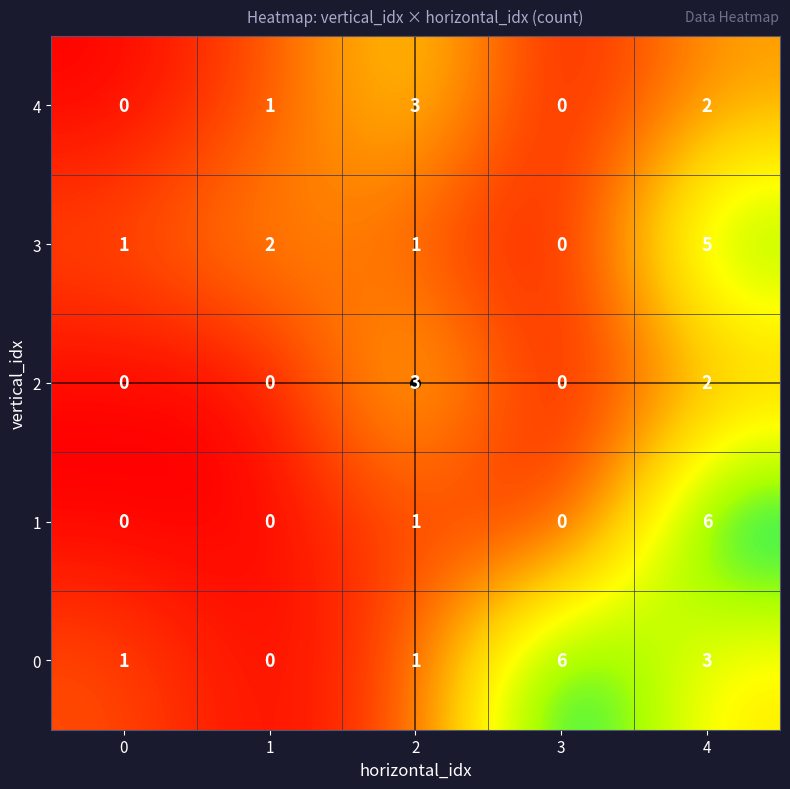

What is the difference between the maximum and minimum values in the 2 series?

3